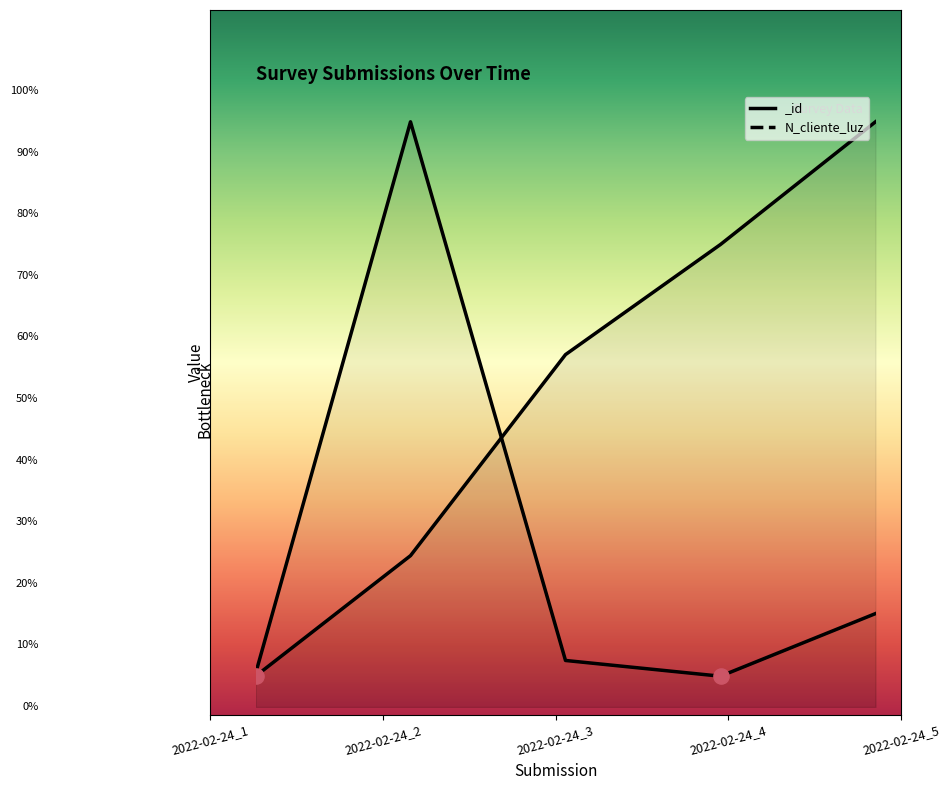

What is the change in value from 2022-02-24_4 to 2022-02-24_5?

+10.2